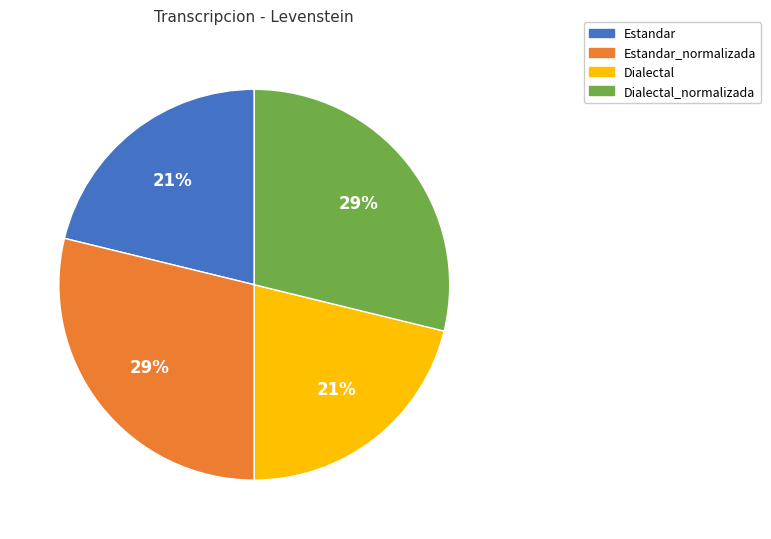

Is there a majority slice in this chart?

No